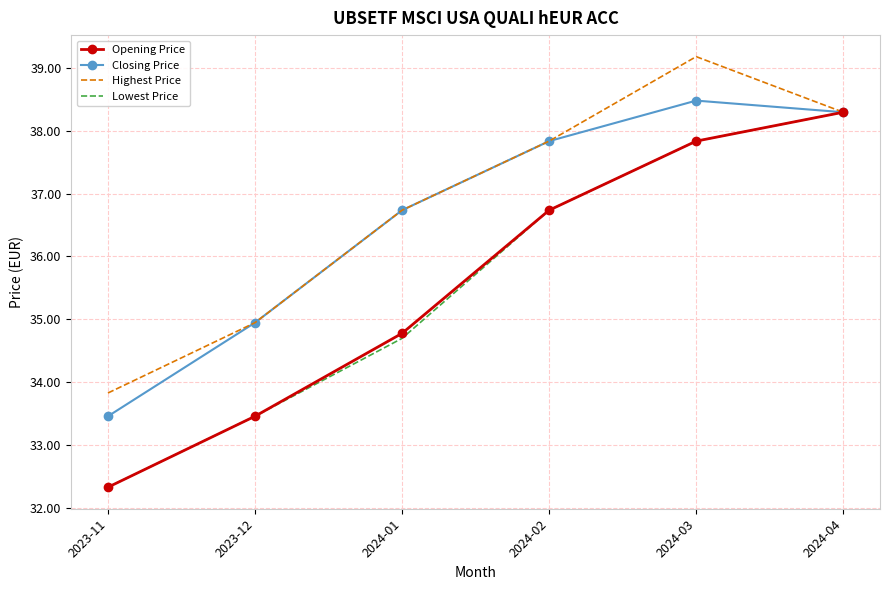

True or false: Highest Price has a value of 7.3 at 2023-12.

False